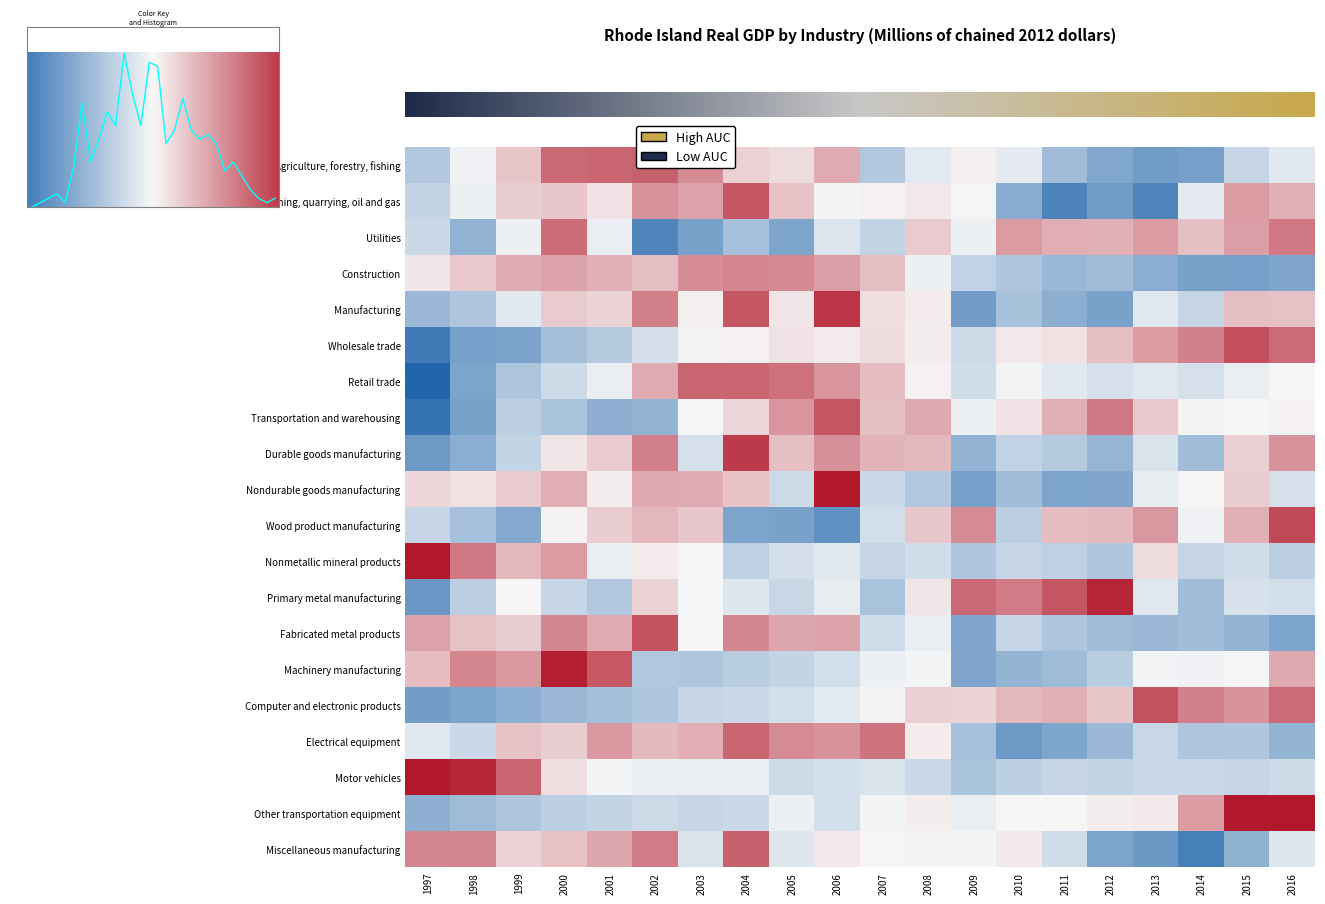

Is the value of Nonmetallic mineral products at 2016 greater than the value of Mining, quarrying, oil and gas at 2016?

No